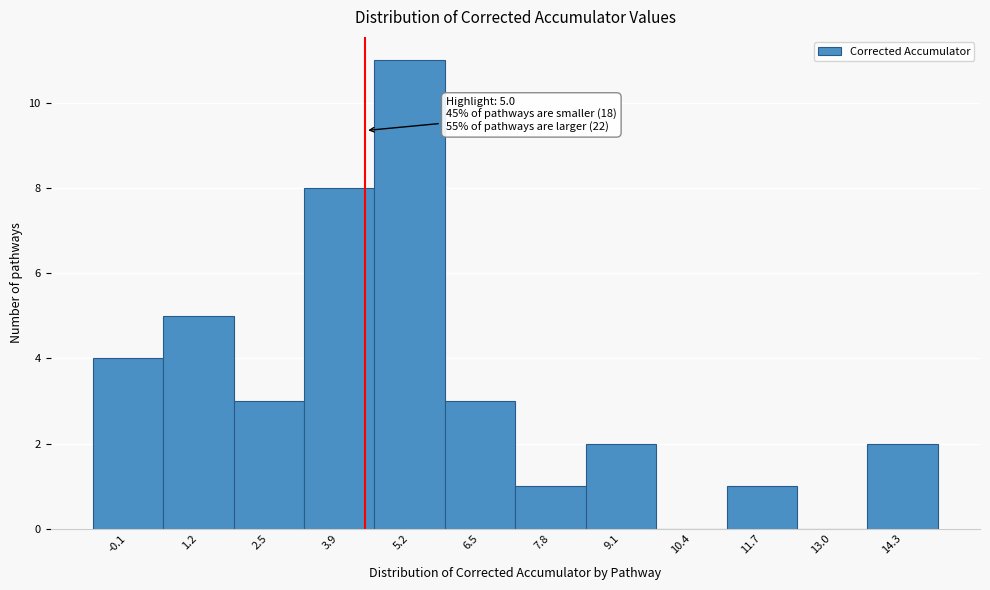

Reading left to right, what are all the values shown in this chart?

-0.1=4	1.2=5	2.5=3	3.9=8	5.2=11	6.5=3	7.8=1	9.1=2	10.4=0	11.7=1	13.0=0	14.3=2